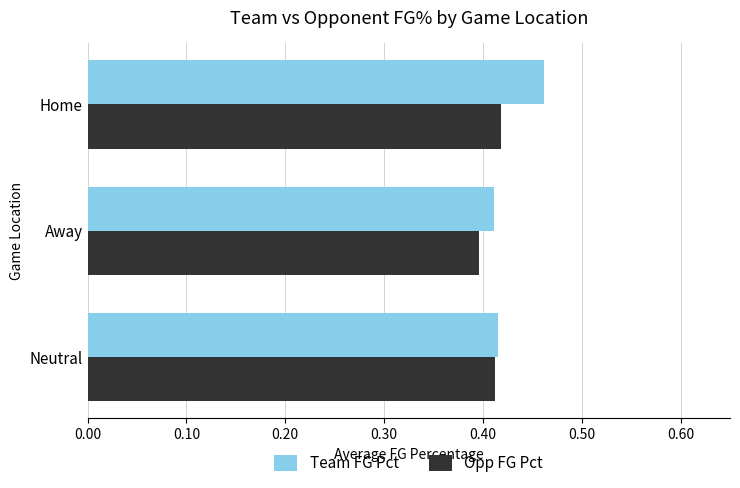

Which series changed the most between Away and Home?

Team FG Pct